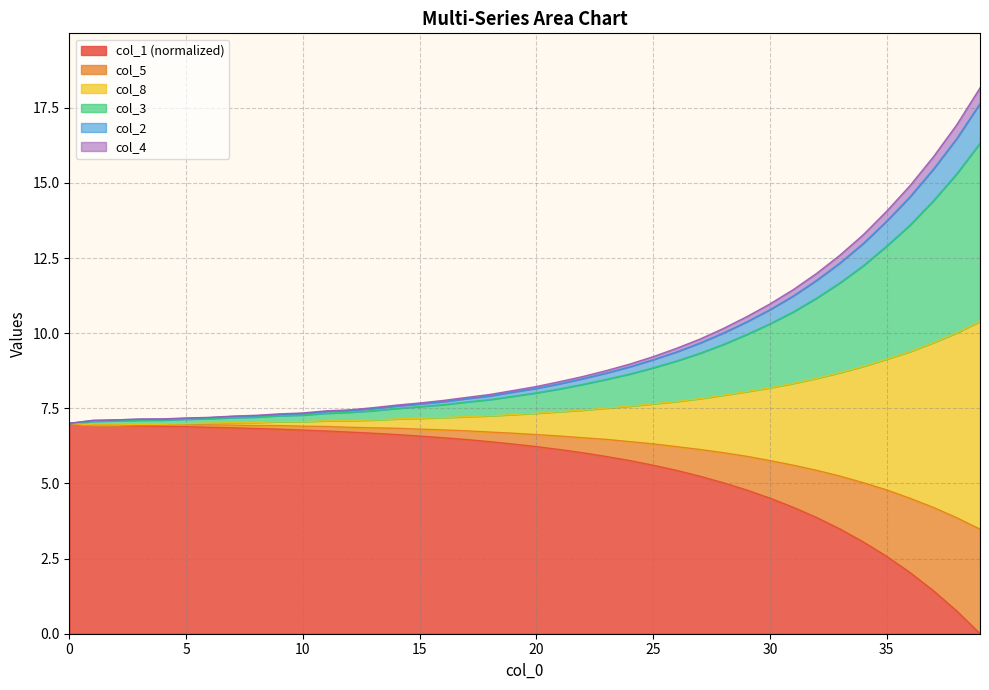

Does the chart display data point markers on the line(s)?

No